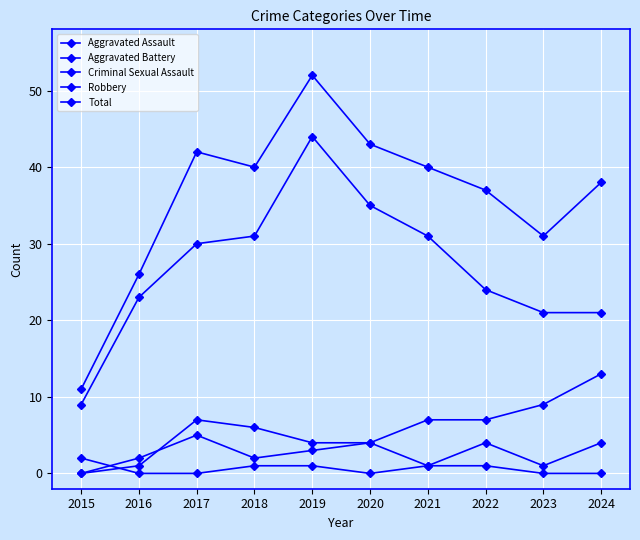

True or false: Total and Aggravated Battery cross at least once.

False